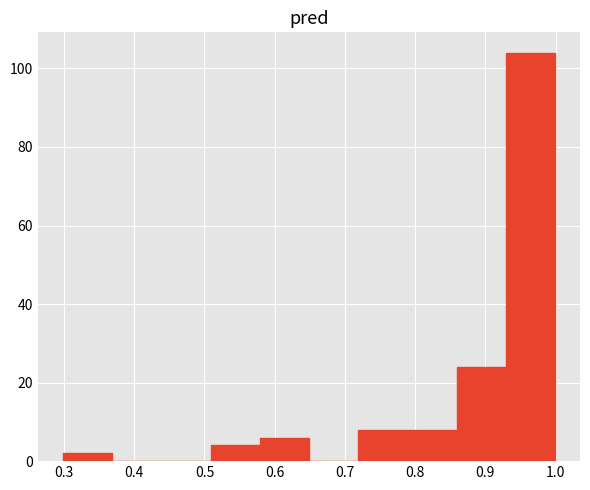

What is the height of the bar covering 0.79 to 0.86 on the x-axis? Neither the bar edges nor the heights are printed on the chart, so give them approximately, as read against the axes.

8